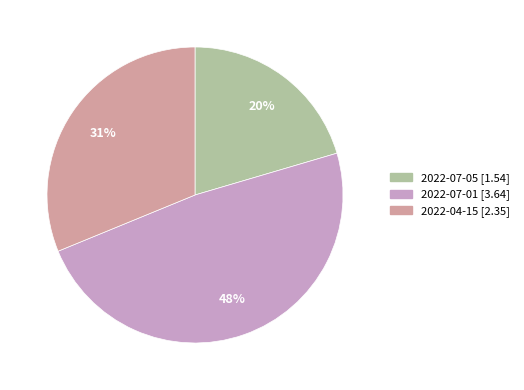

Count the number of slices in the pie.

3